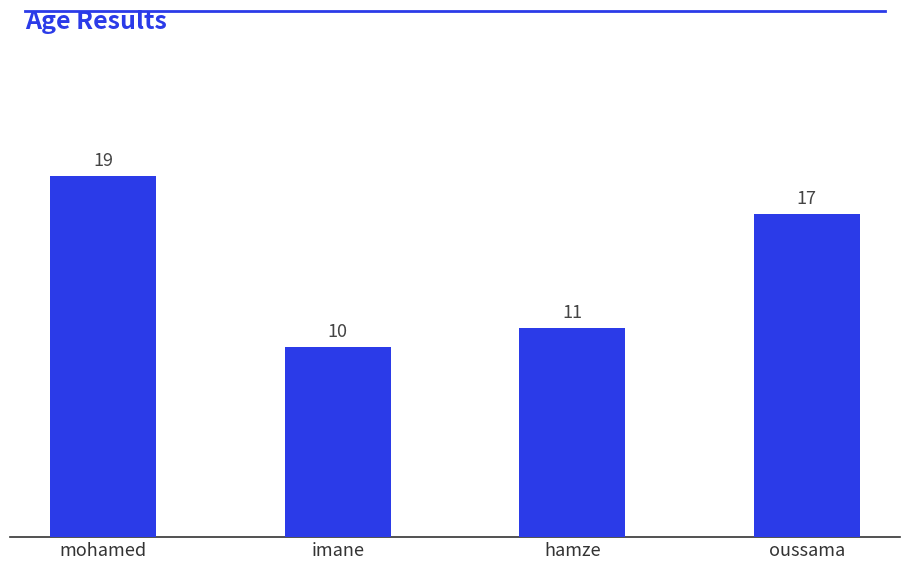

What is the sum of the values at mohamed and imane?

29